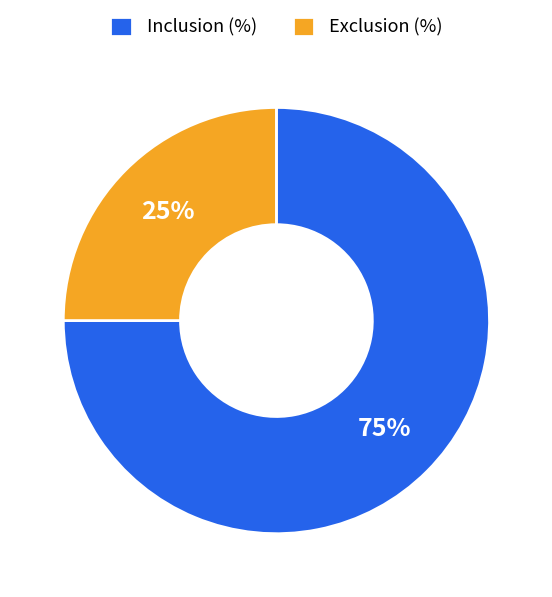

Between Inclusion (%) and Exclusion (%), which is larger?

Inclusion (%)